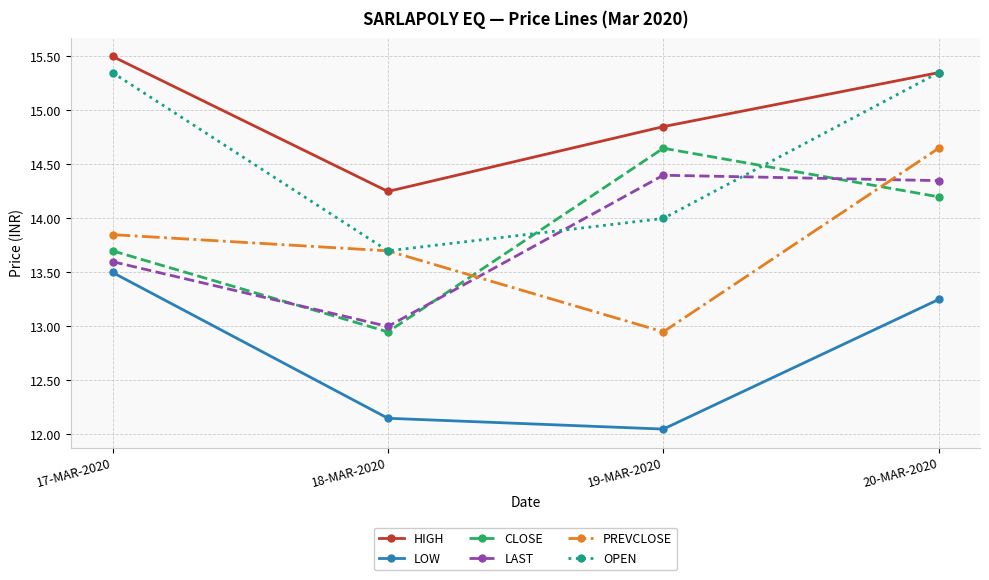

Read the OPEN value at 18-MAR-2020.

13.7